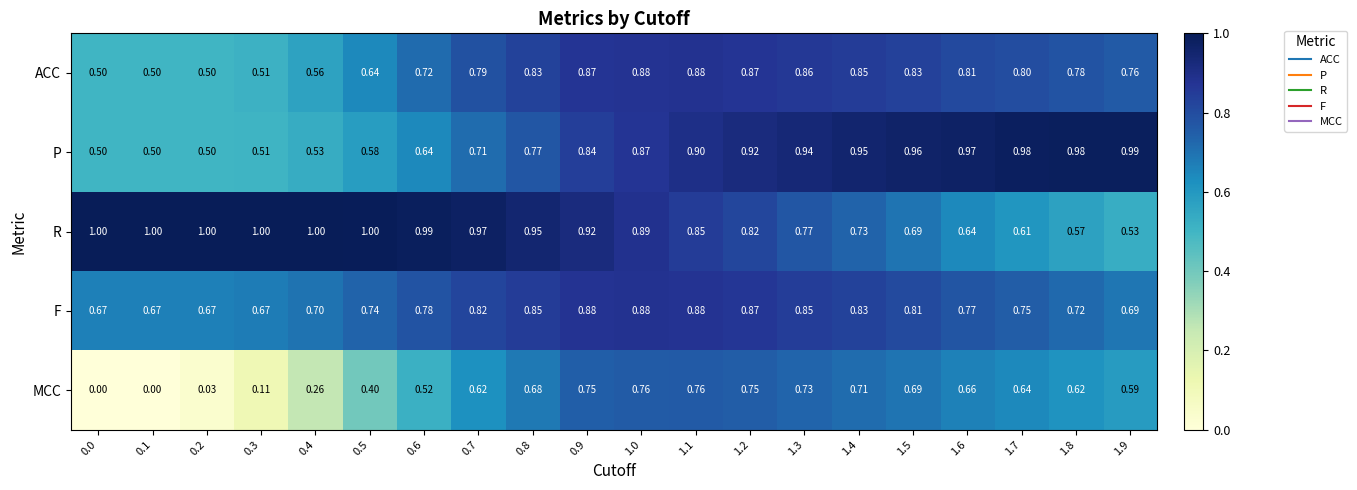

At 0.7, list the series in order from largest to smallest.

R, F, ACC, P, MCC